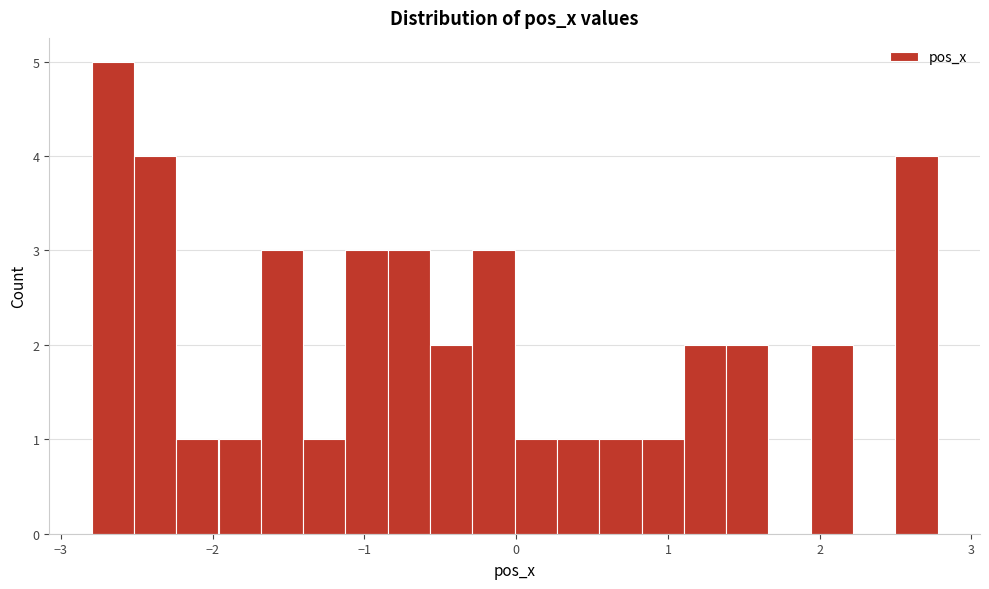

Read against the x-axis, roughly where is the centre of the tallest bar?

-2.7